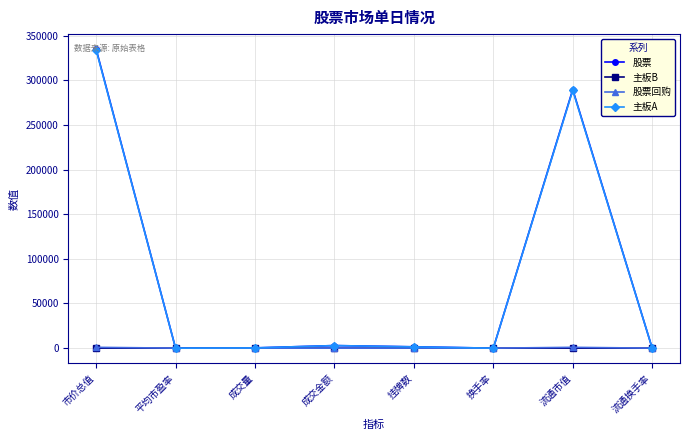

True or false: 主板A has more than 0 interior local peaks.

True